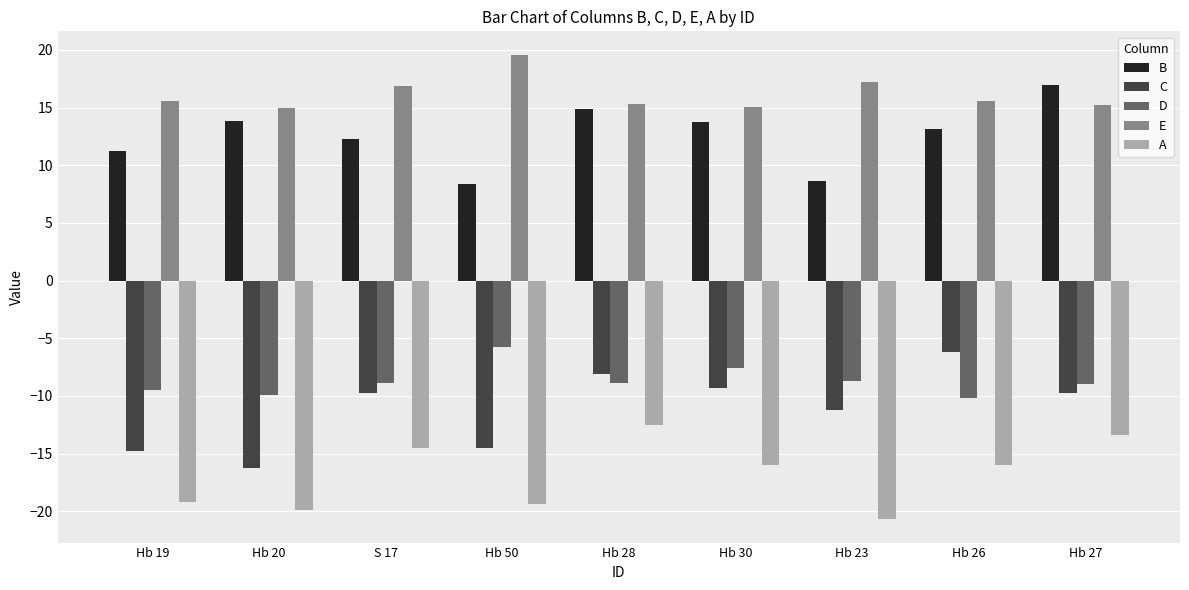

At which label does A reach its minimum?

Hb 23